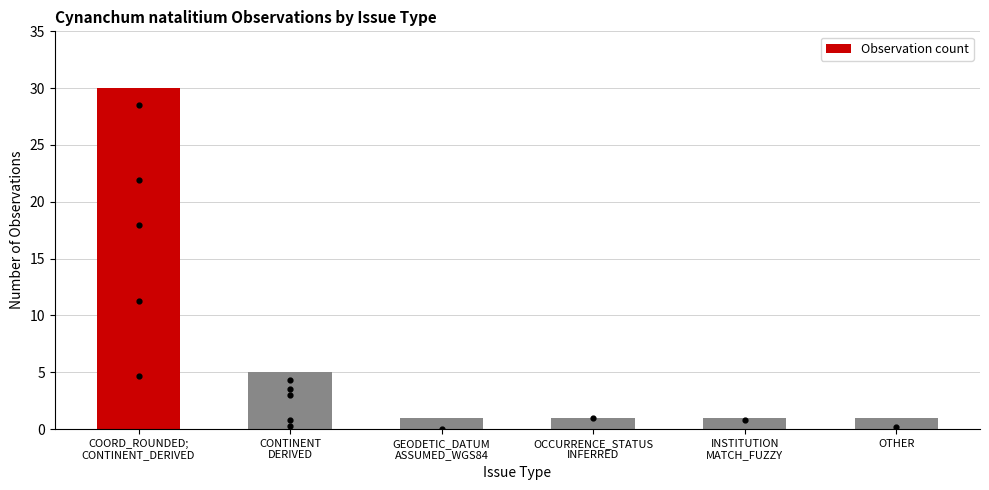

What is the ratio of the value at GEODETIC_DATUM
ASSUMED_WGS84 to the value at OTHER?

1.0